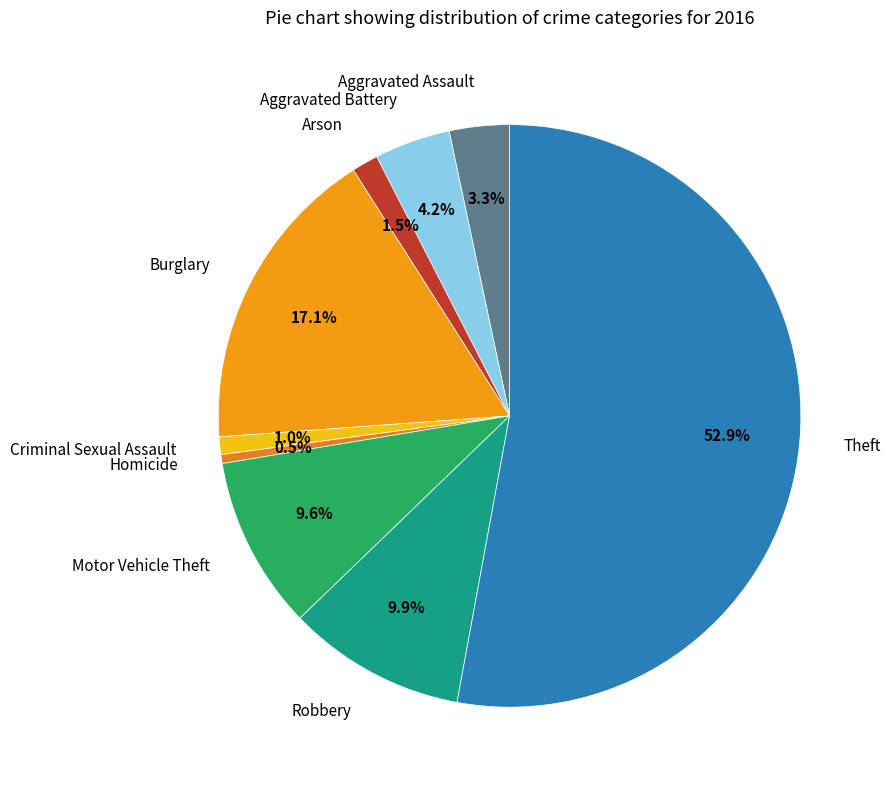

How many segments does this pie chart have?

9